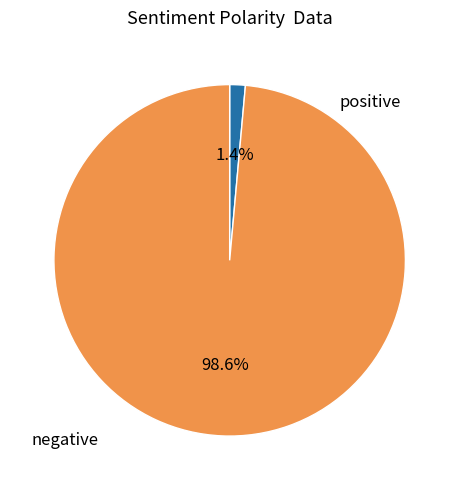

Does any single category account for the majority?

Yes